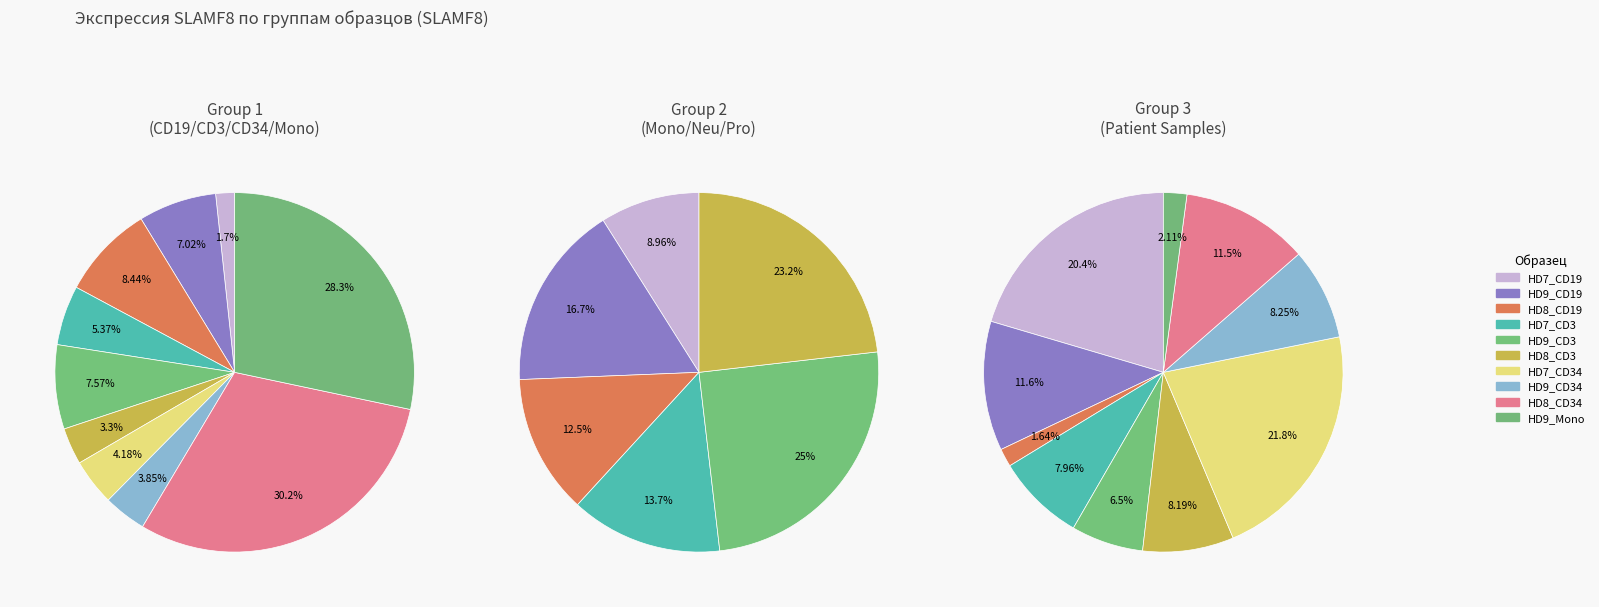

To the nearest percent, what is the difference between the largest and smallest slice percentages?

29%